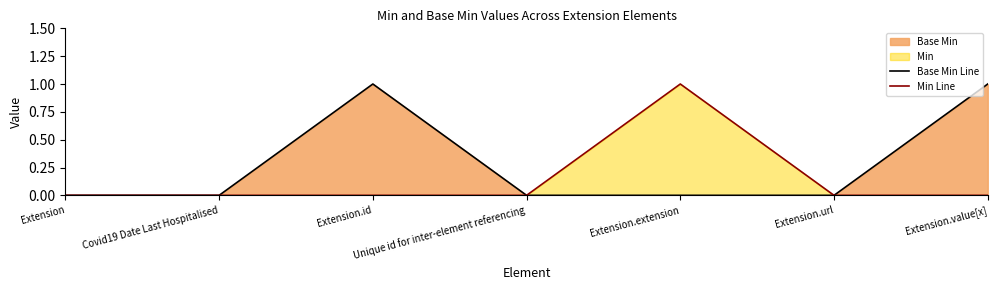

True or false: Min Line and Base Min Line intersect in this chart.

False